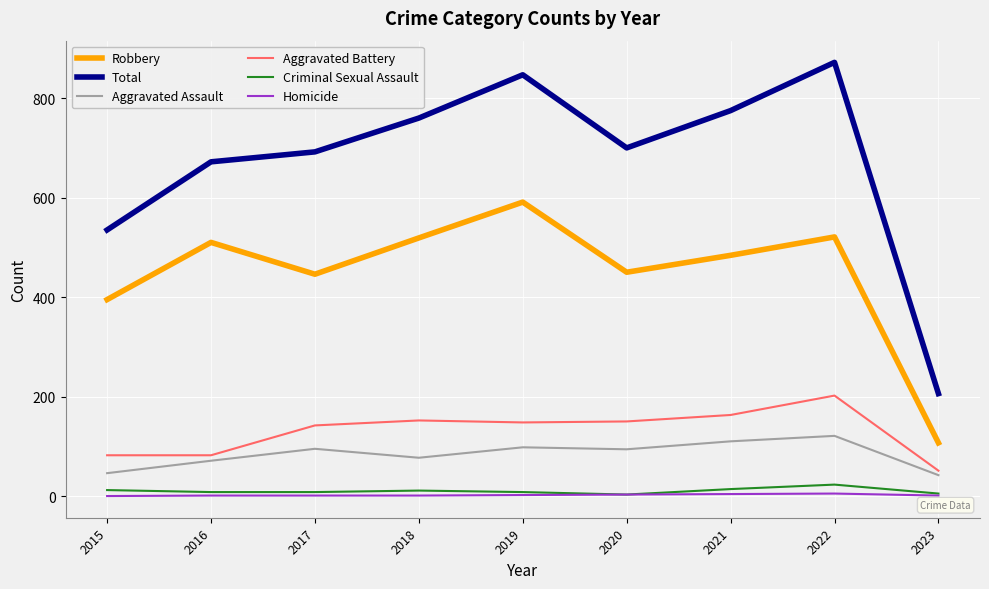

At how many categories does at least one series exceed 539?

7